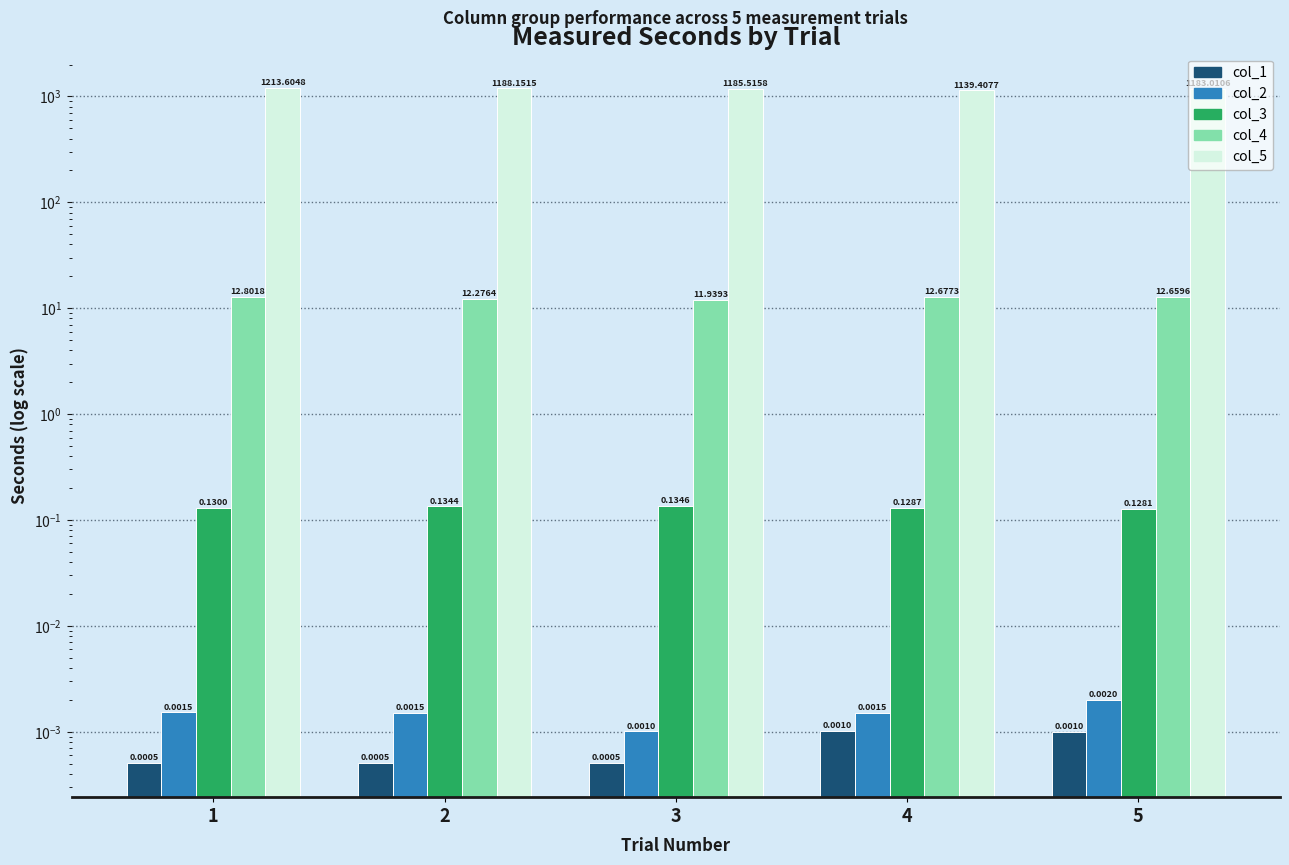

What are all the series names shown in the legend?

col_1, col_2, col_3, col_4, col_5